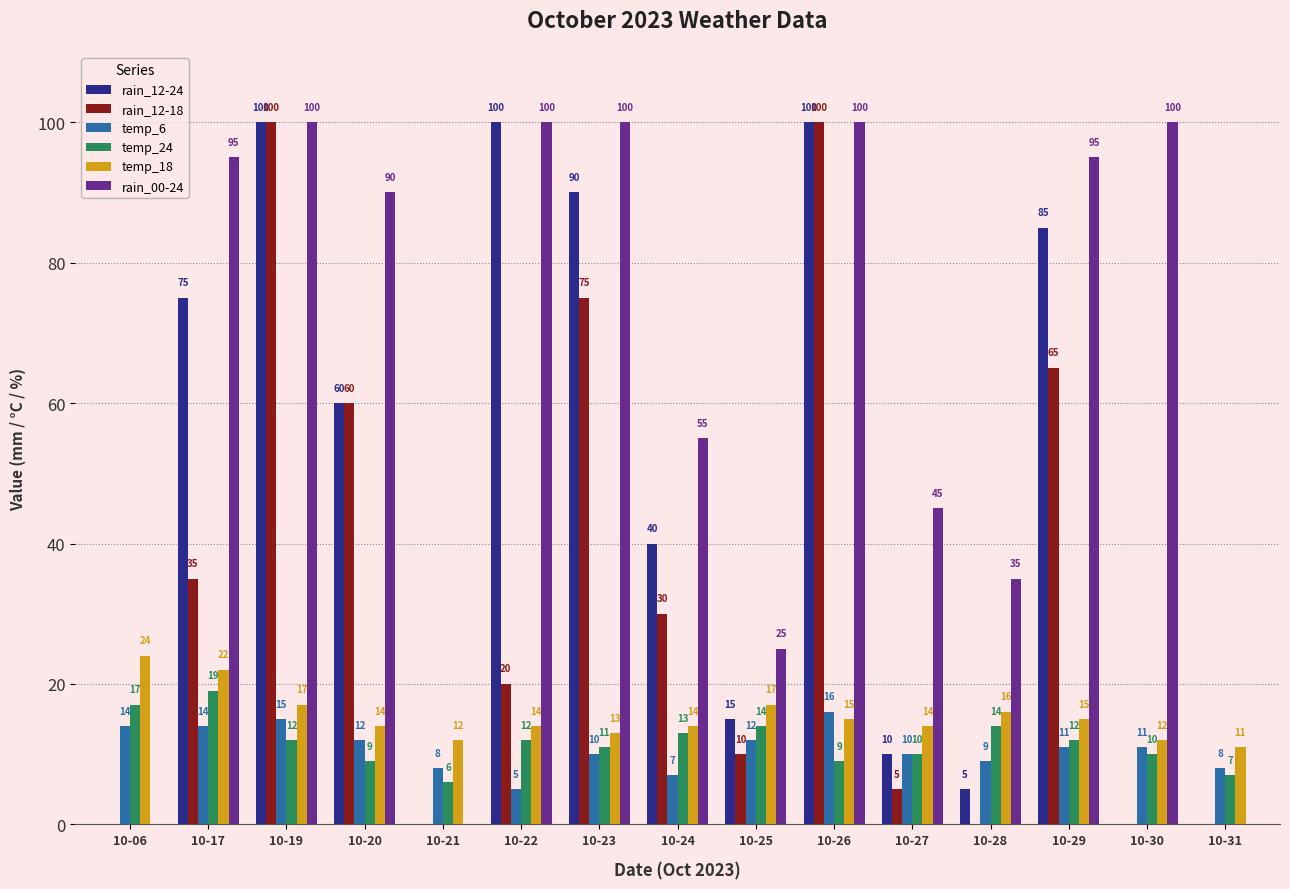

Which series has the largest total across all categories?

rain_00-24